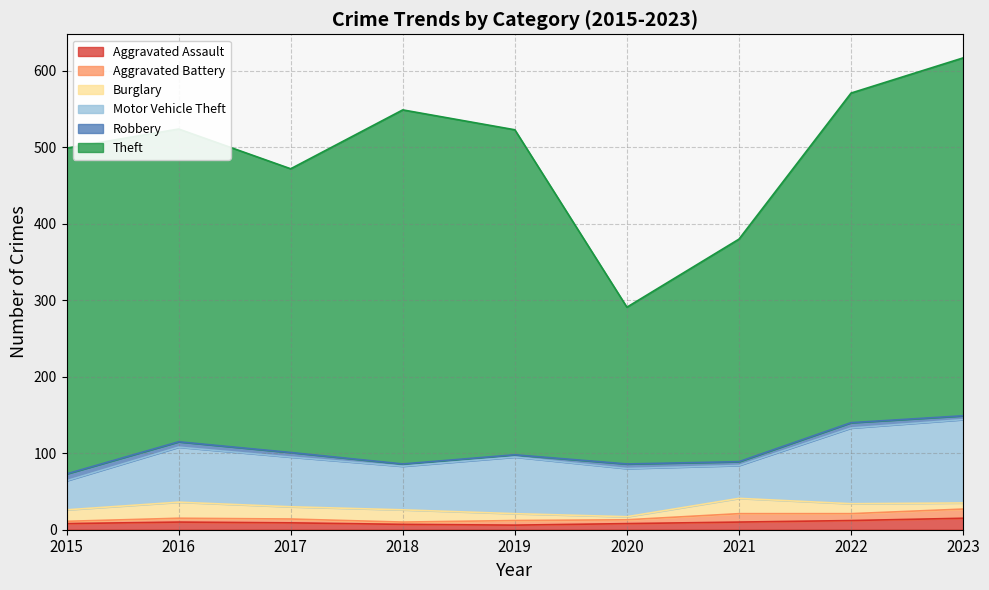

True or false: Theft and Burglary intersect in this chart.

False